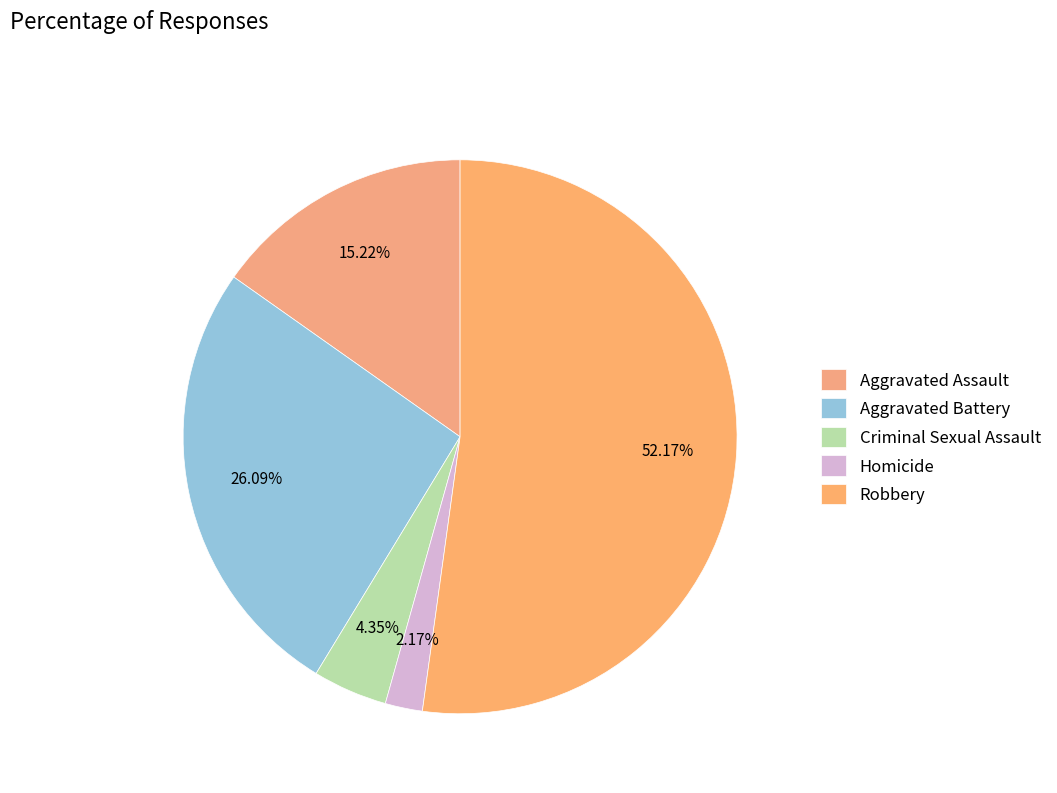

What is the largest slice in the pie chart?

Robbery